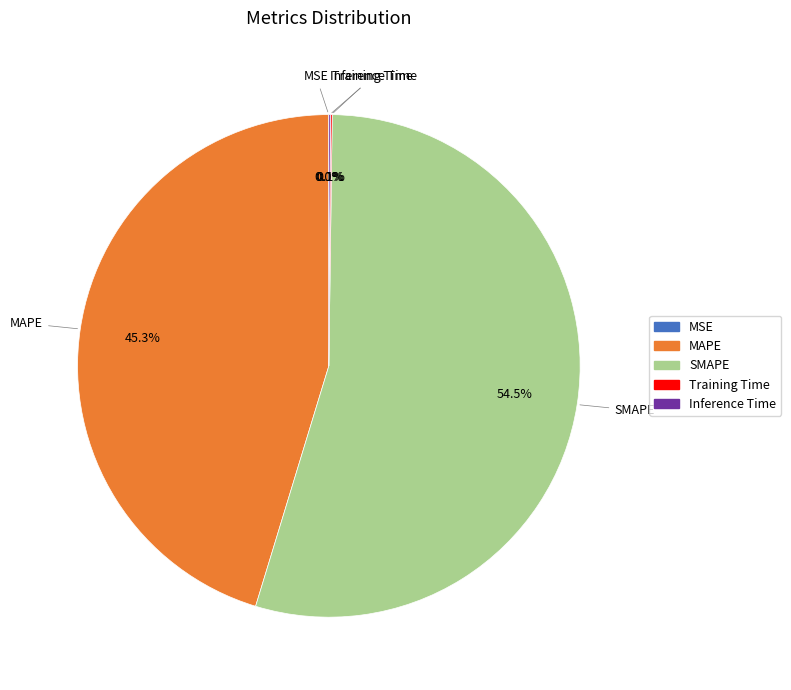

Is there any slice that represents more than half of the pie?

Yes